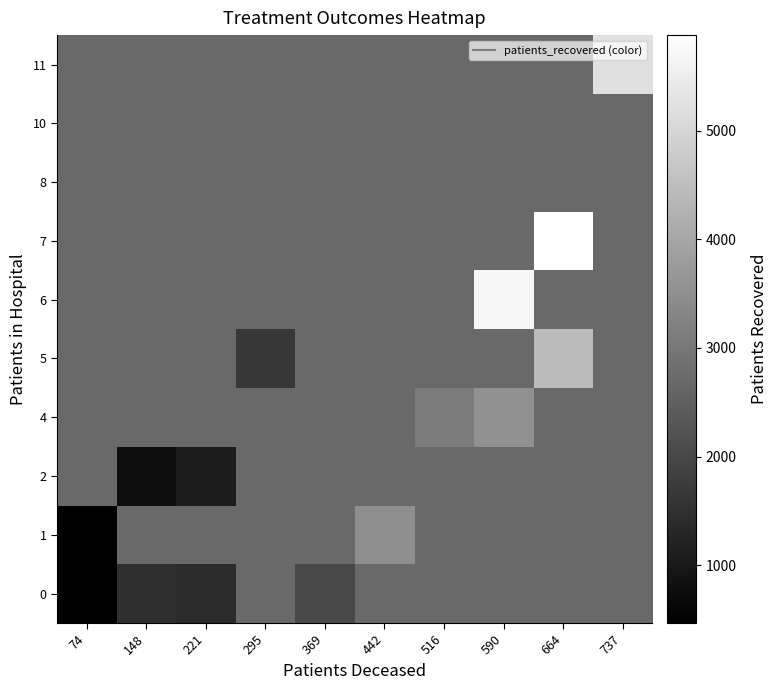

What is the maximum value shown in the chart?

5882.0